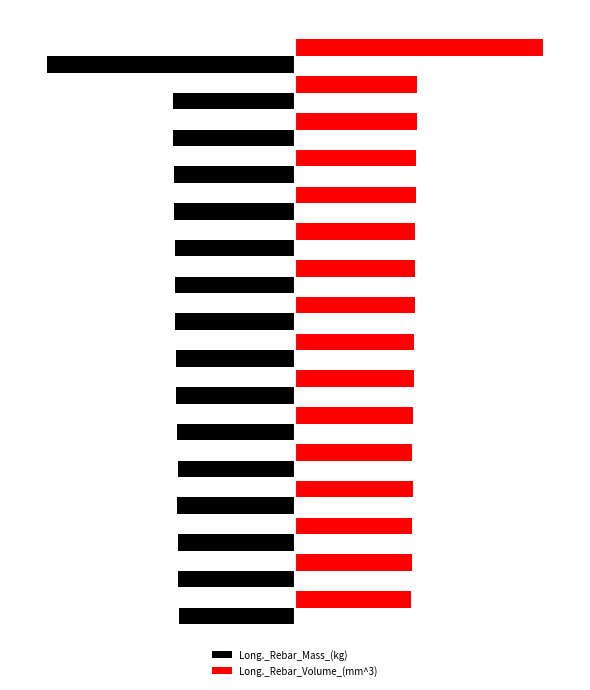

What are all the series names shown in the legend?

Long._Rebar_Mass_(kg), Long._Rebar_Volume_(mm^3)